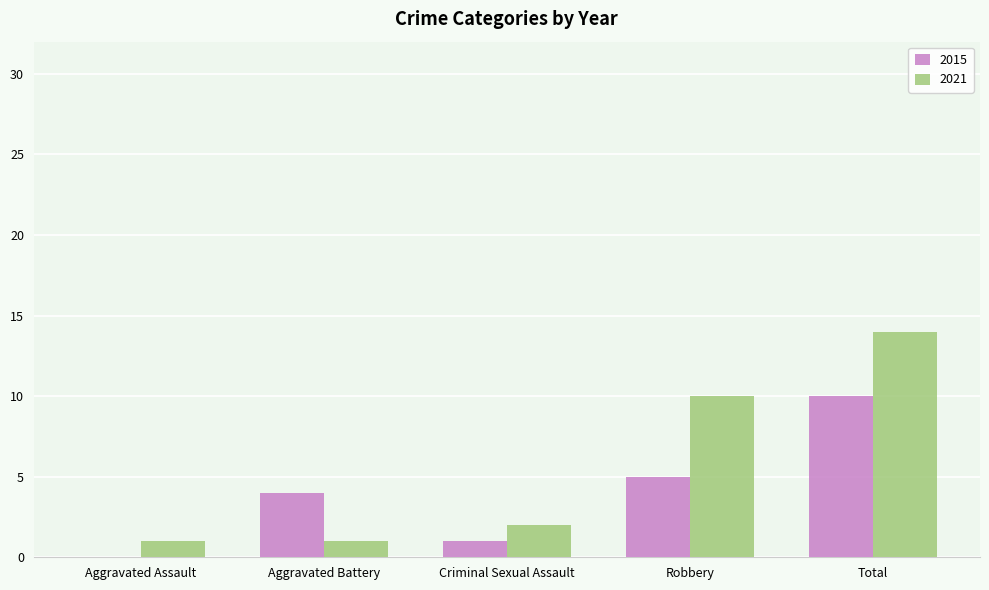

What is the spread (max minus min) of values at Total?

4